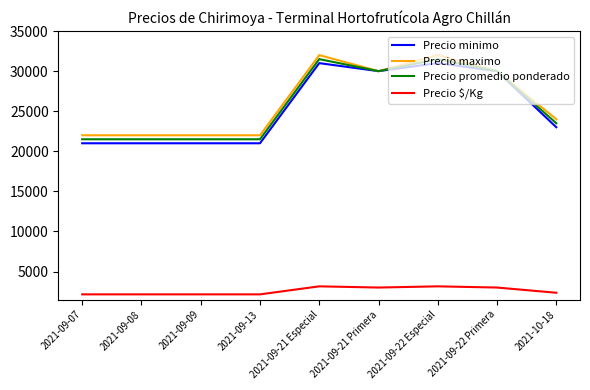

Rank the series by their maximum value, from lowest to highest.

Precio $/Kg, Precio minimo, Precio promedio ponderado, Precio maximo